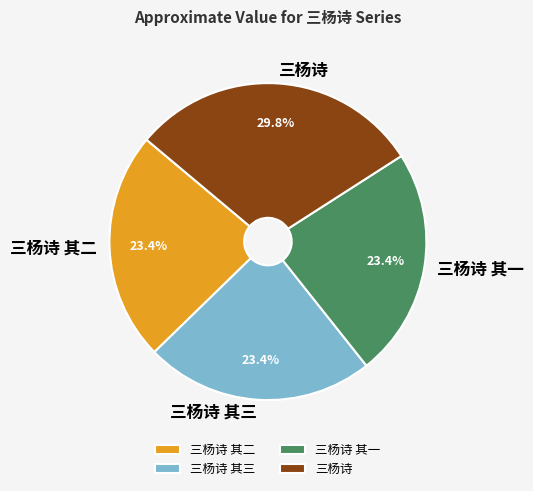

Combined, what portion of the pie is 三杨诗 其三 and 三杨诗?

53.2%